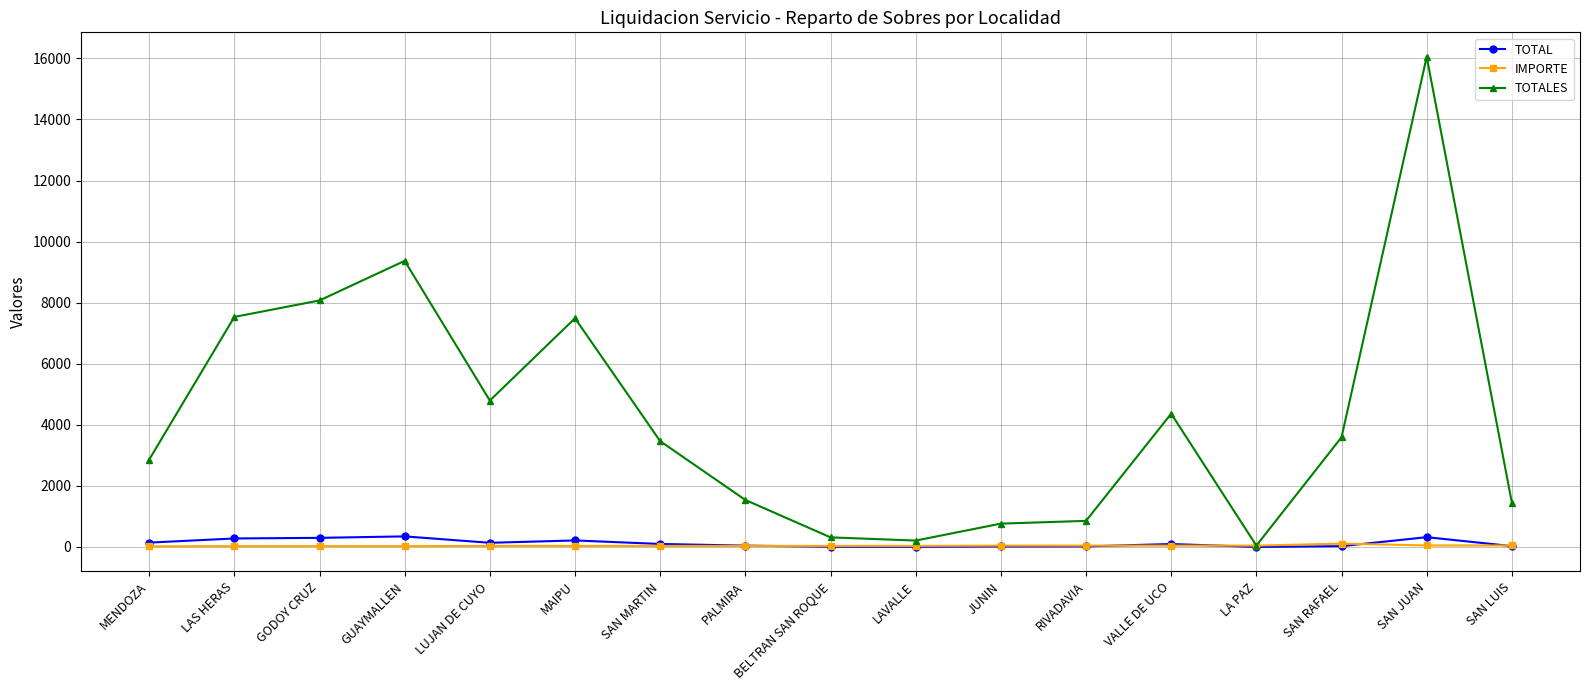

What position from the right is SAN LUIS?

1